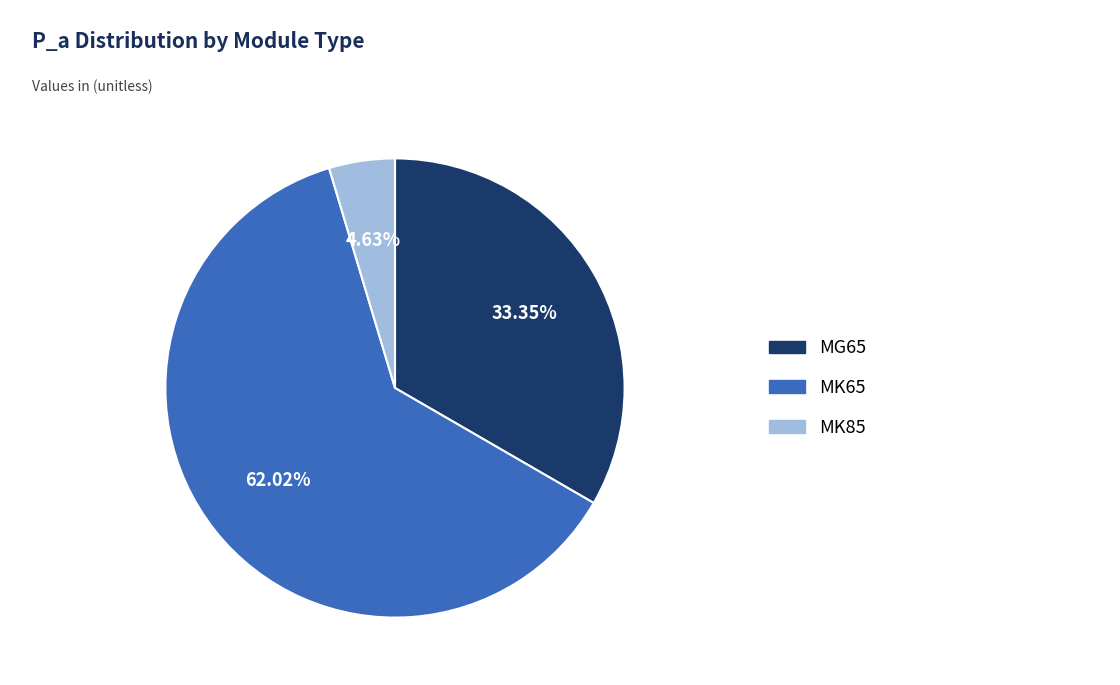

How many segments does this pie chart have?

3